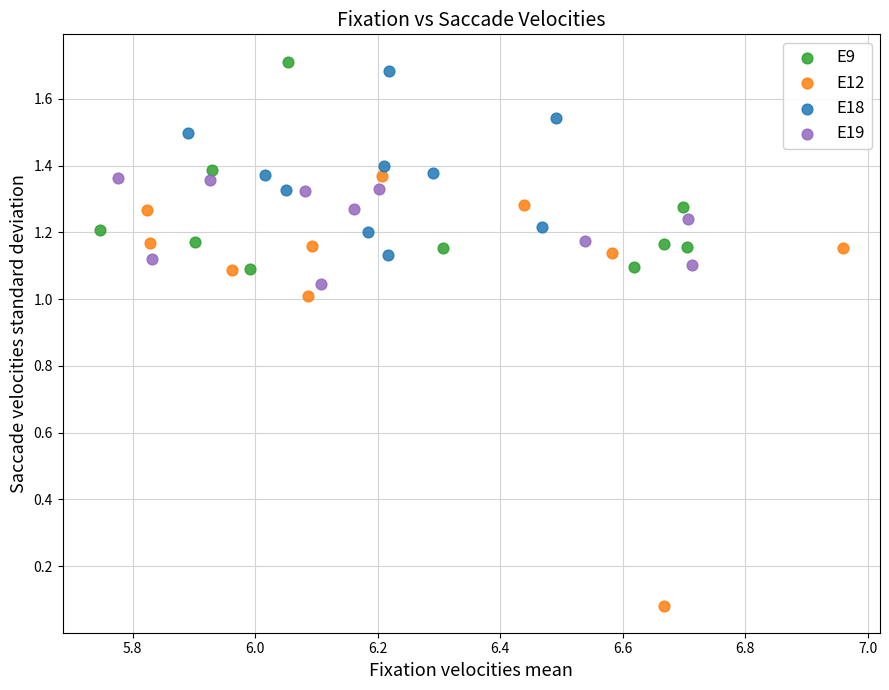

Which series has the widest spread of Y values?

E12